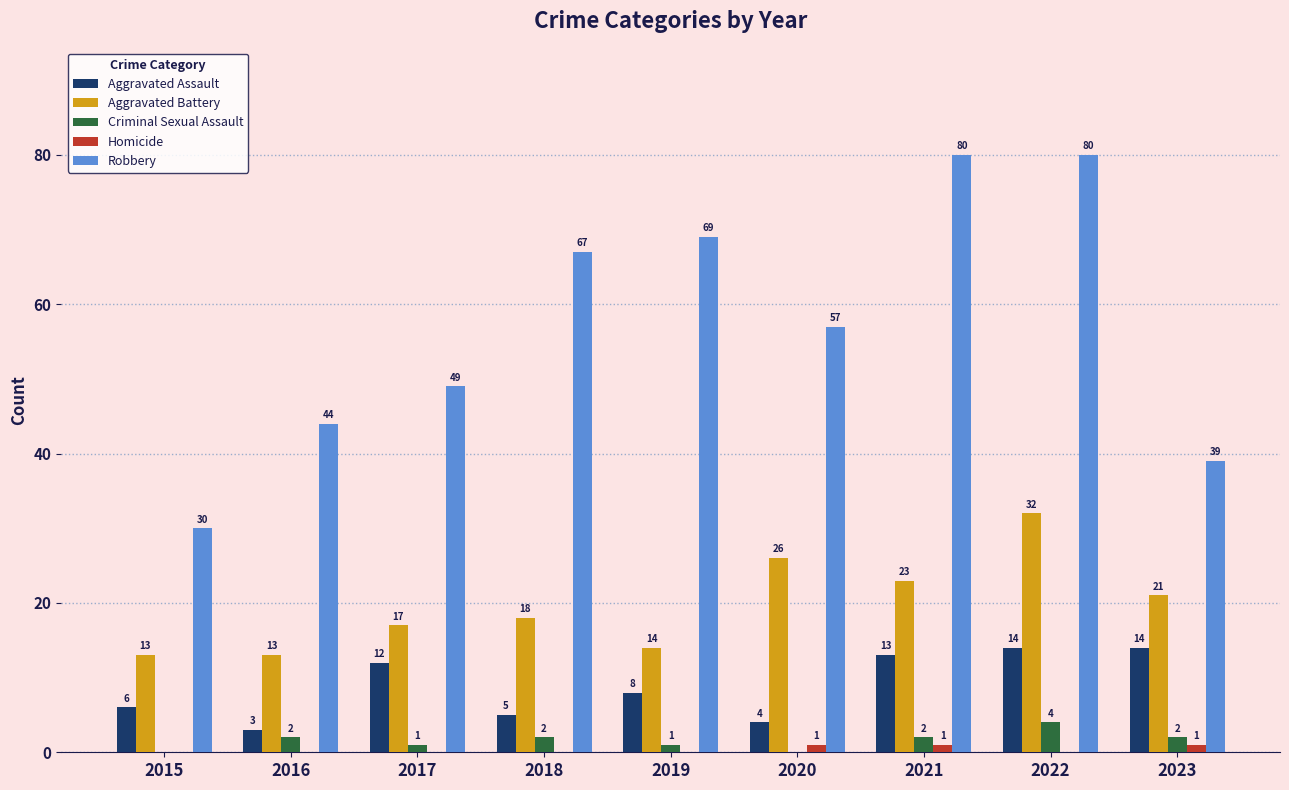

At which label is Aggravated Assault closest to 8?

2019